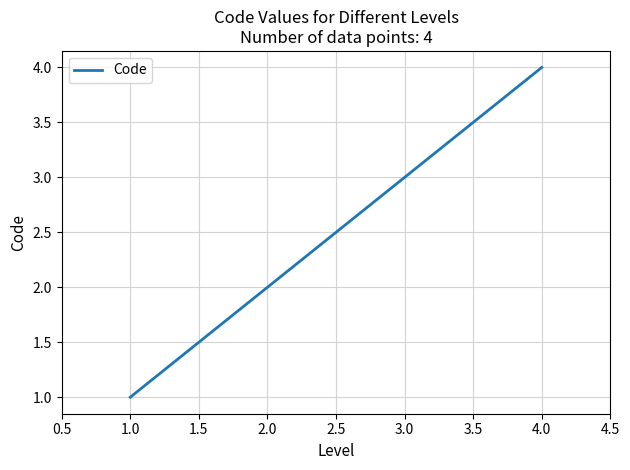

Reading right to left, extract all data points from this chart.

4	3	2	1